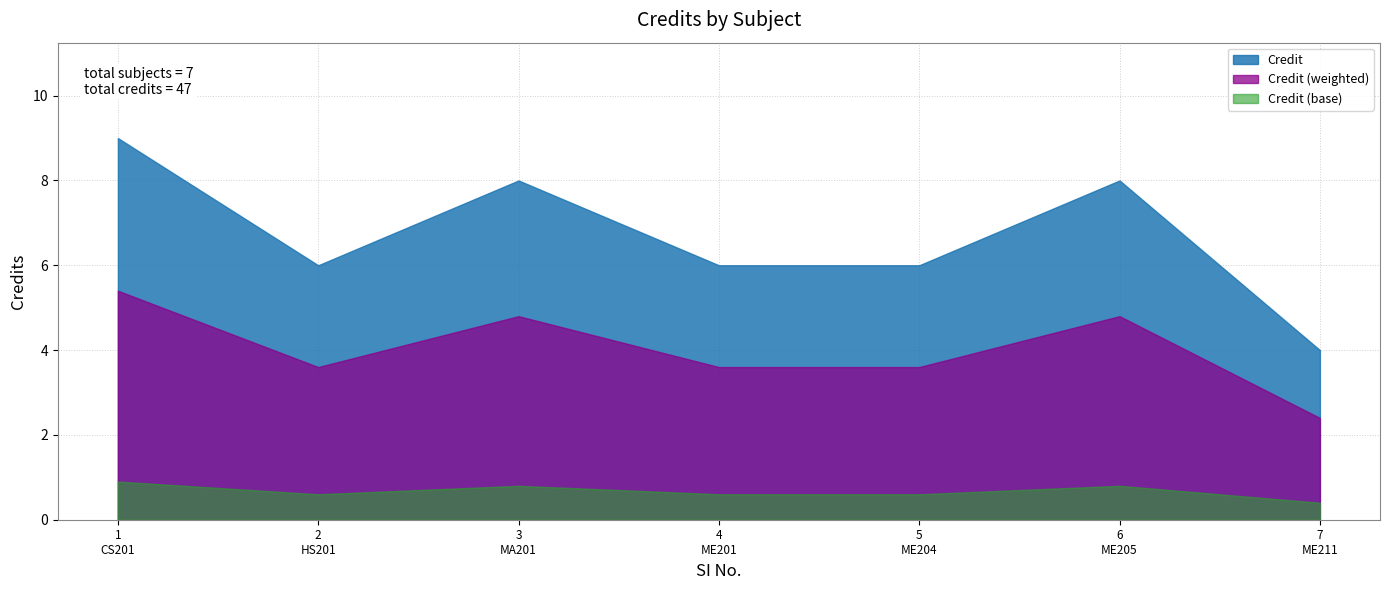

What is the average value?

7